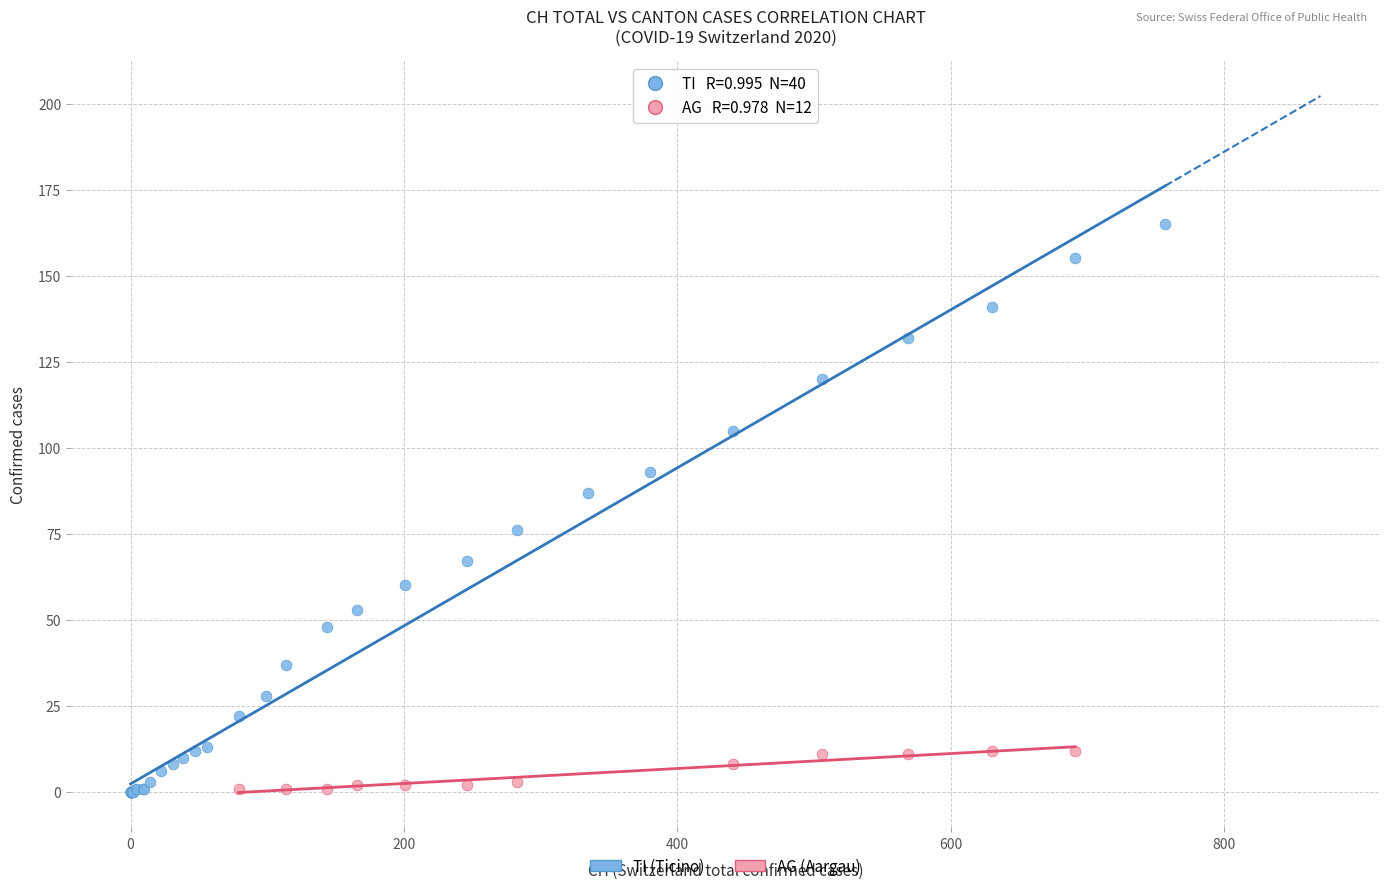

Which series has the largest Y range (max minus min)?

TI (Ticino)